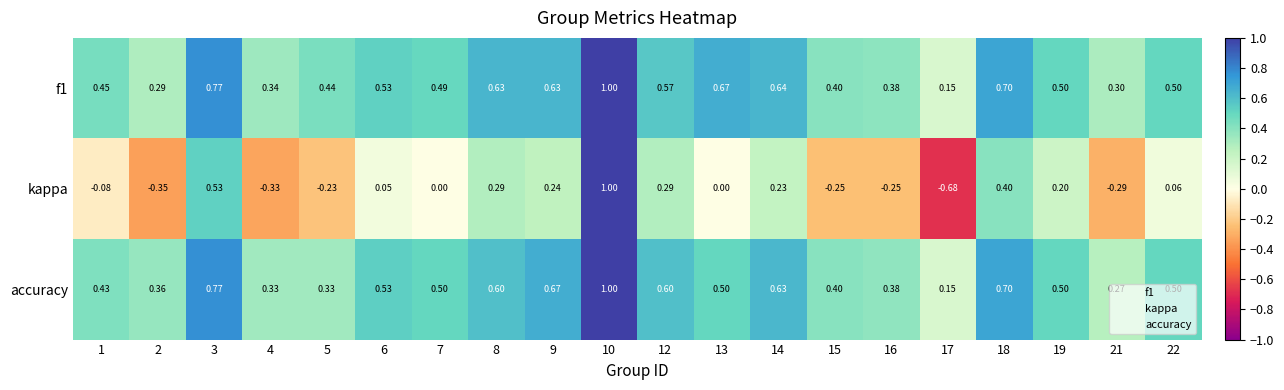

Is the value of accuracy at 17 greater than the value of kappa at 4?

Yes